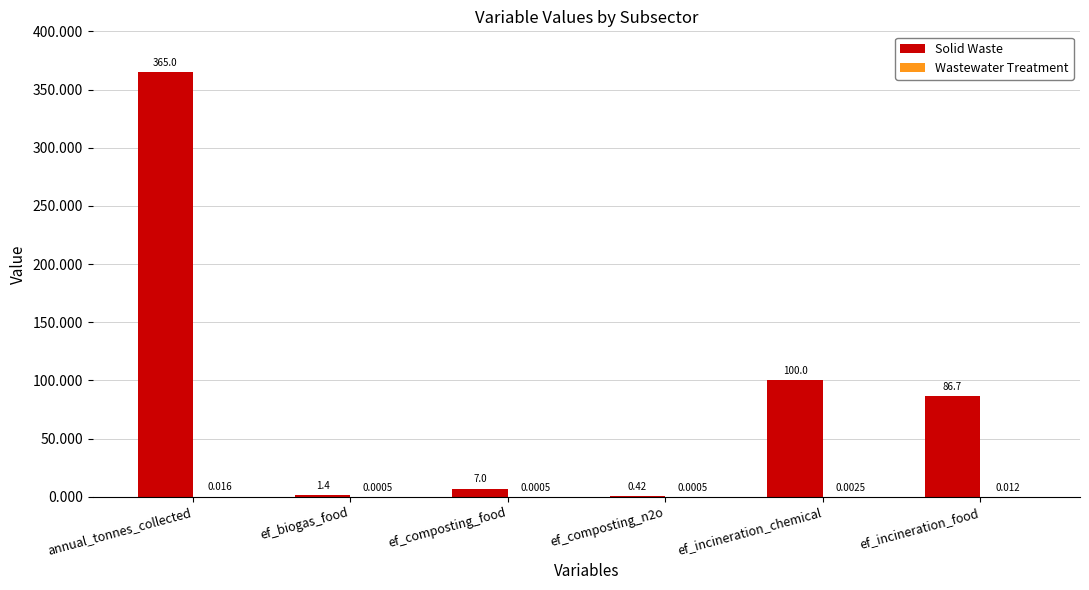

Which series has the largest total across all categories?

Solid Waste